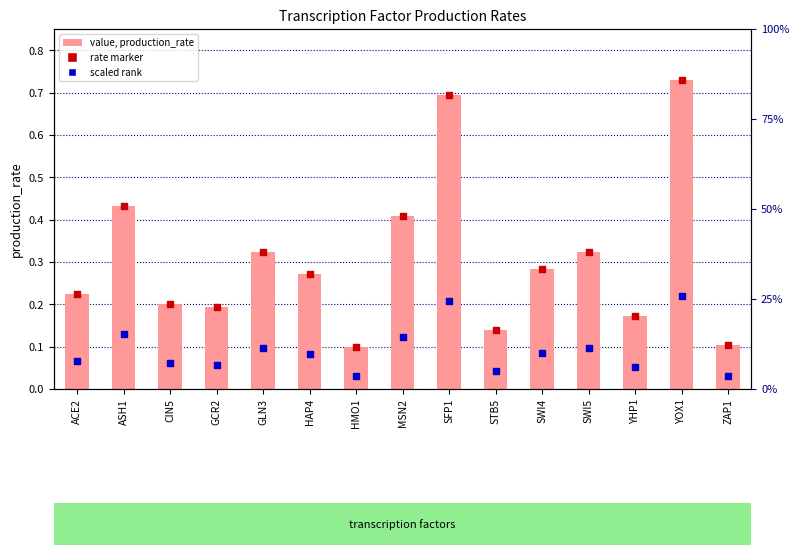

Which series has the largest total across all categories?

production_rate (value)